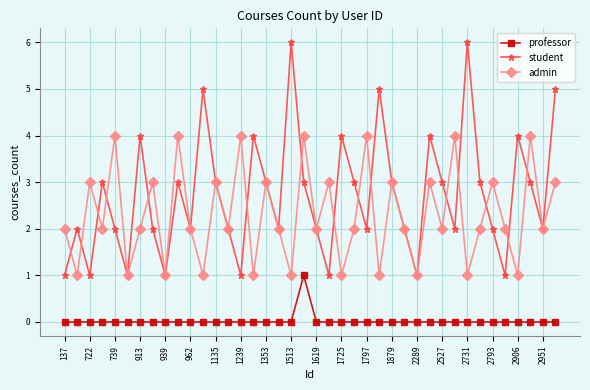

Which series has the widest spread of values?

student